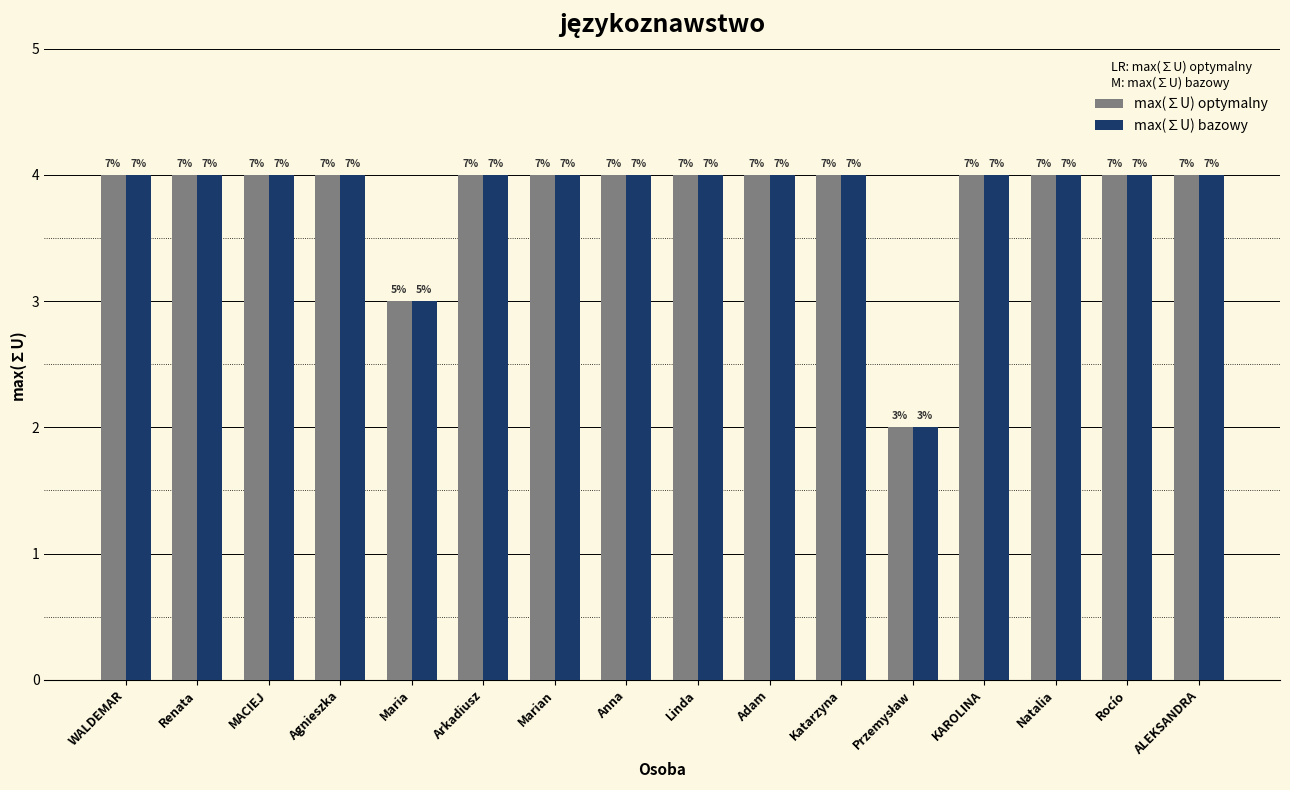

Reading left to right, what are all the values shown in this chart?

max(∑U) optymalny: 4	4	4	4	3	4	4	4	4	4	4	2	4	4	4	4
max(∑U) bazowy: 4	4	4	4	3	4	4	4	4	4	4	2	4	4	4	4